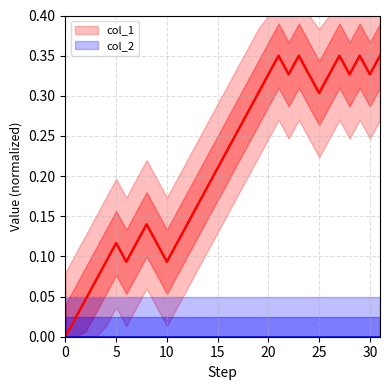

Which has a higher value, 0 or 15?

15